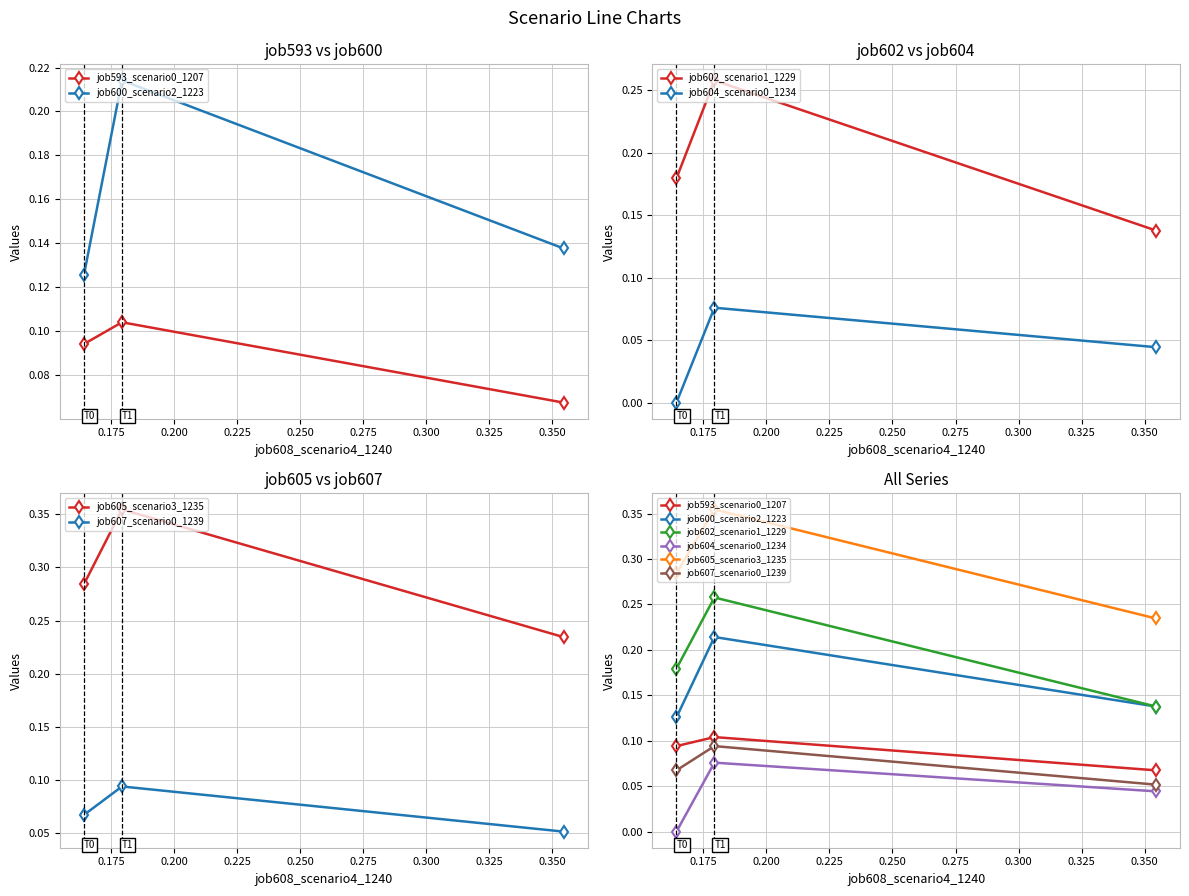

What is the average value of the job602_scenario1_1229 series?

0.2